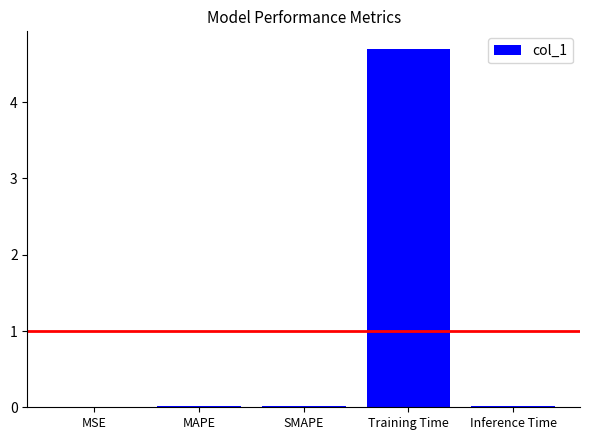

What is the sum of all values?

4.7